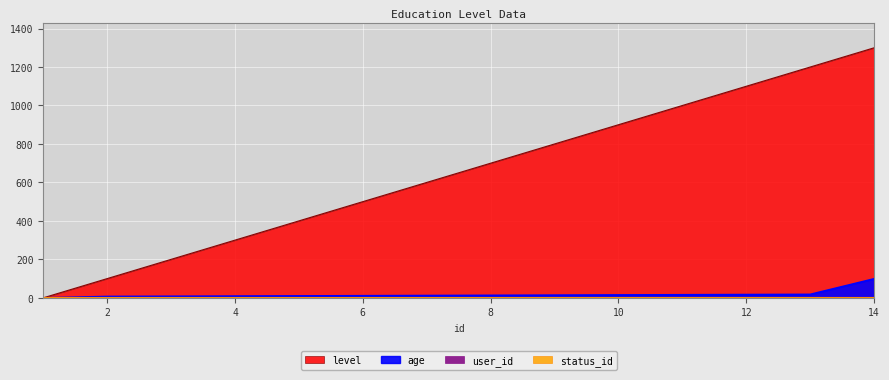

Reading left to right, list all the values displayed in this chart.

level: 1=0	2=100	3=200	4=300	5=400	6=500	7=600	8=700	9=800	10=900	11=1000	12=1100	13=1200	14=1300
age: 1=0	2=7	3=8	4=9	5=10	6=11	7=12	8=13	9=14	10=15	11=16	12=17	13=18	14=99